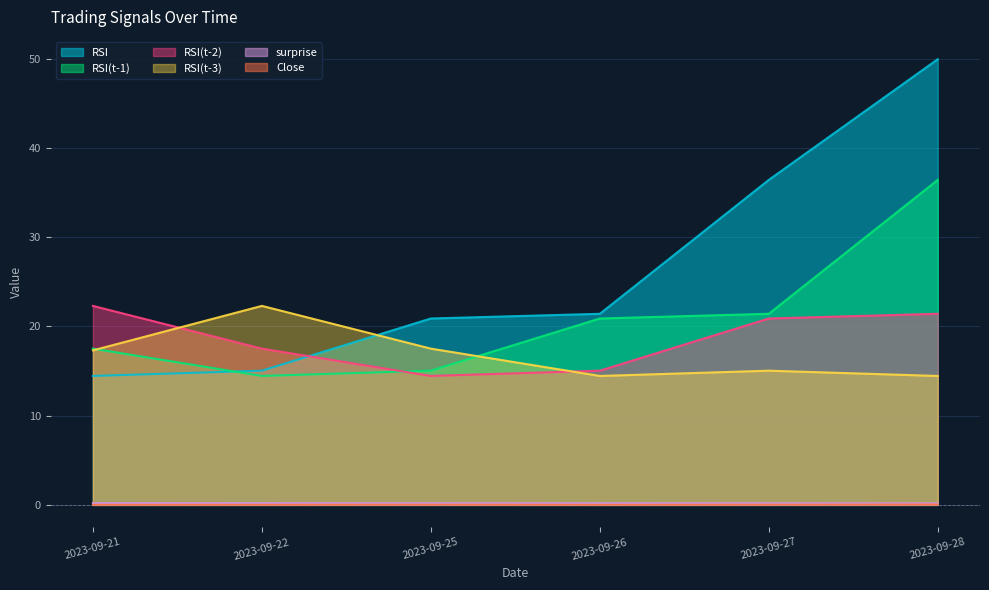

Where is the first local maximum for Close?

2023-09-25